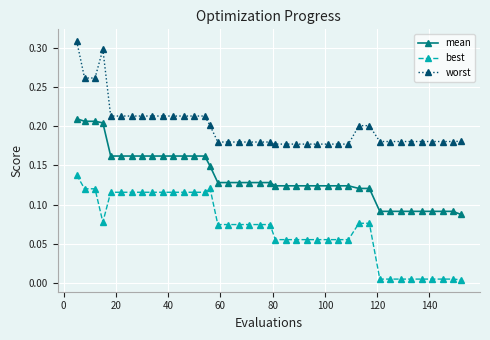

True or false: worst and mean intersect in this chart.

False